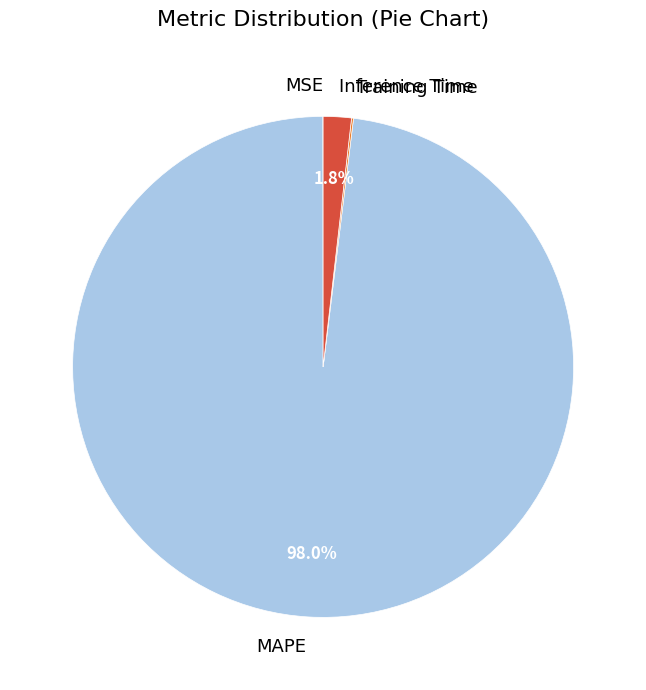

What portion of the pie excludes Inference Time?

98.2%